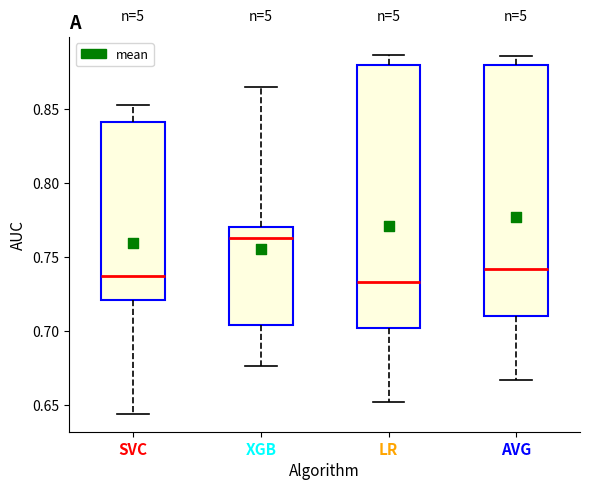

Which box is the tallest, from its lower edge to its upper edge?

LR